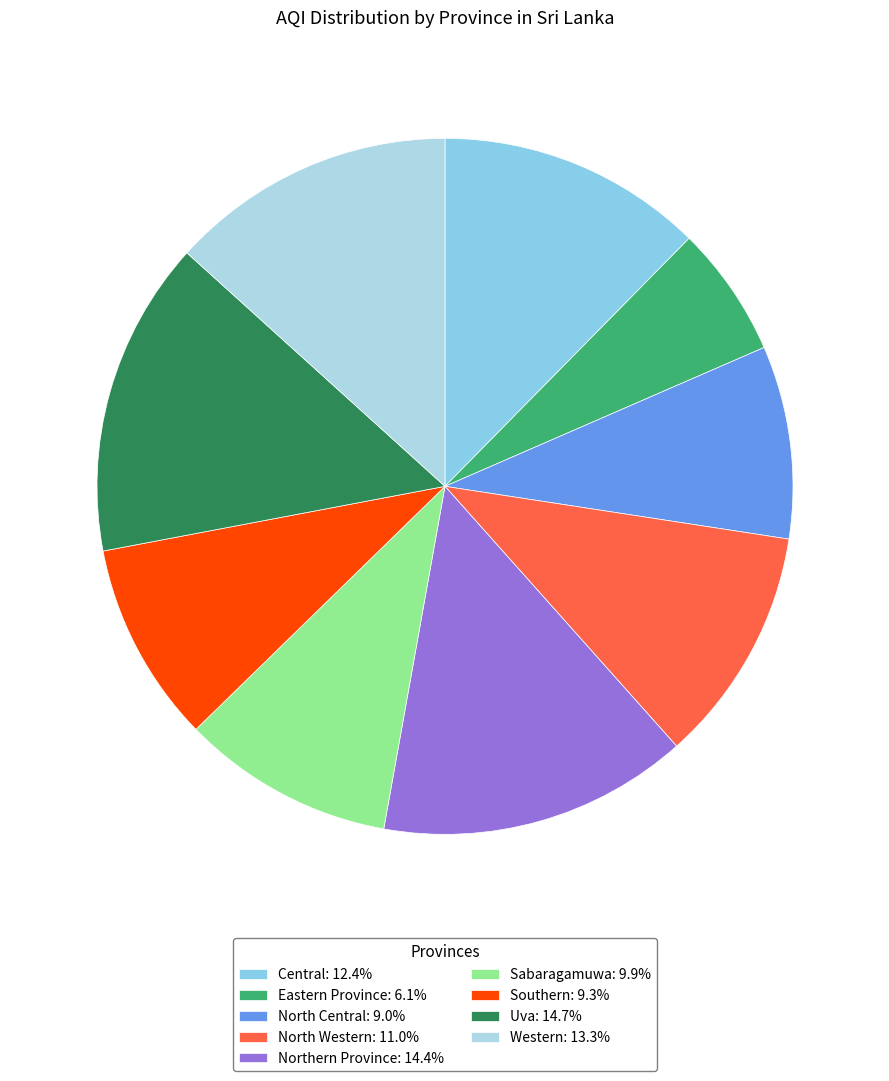

How many segments does this pie chart have?

9